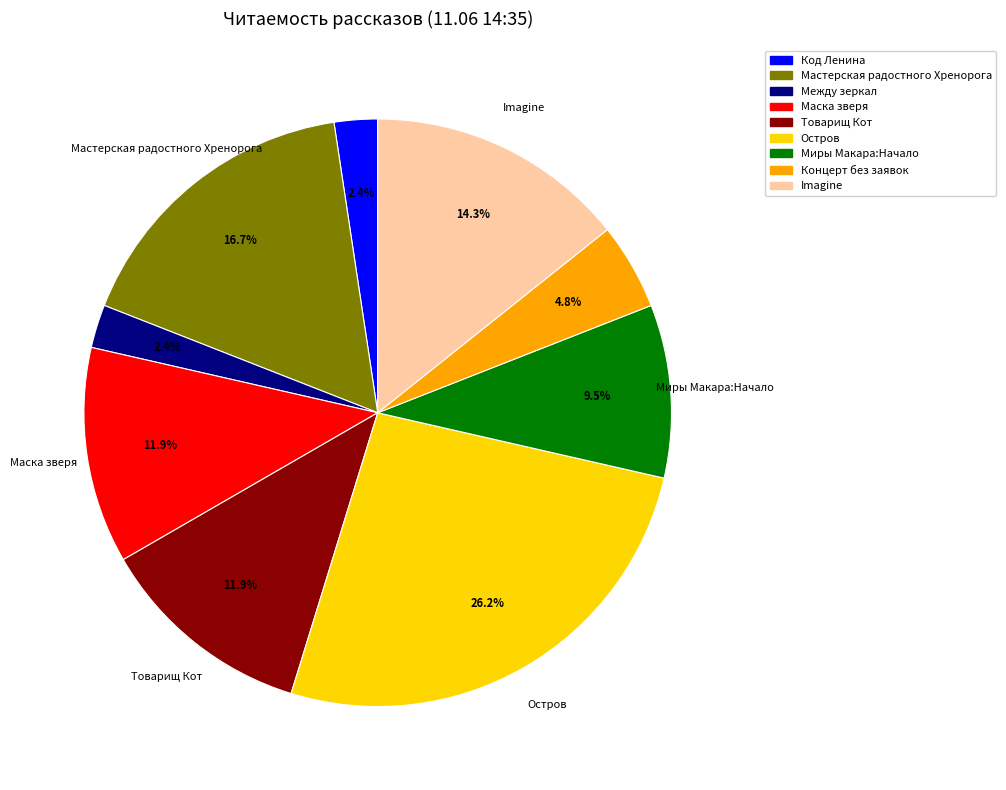

True or false: Остров accounts for 26% of the total.

True